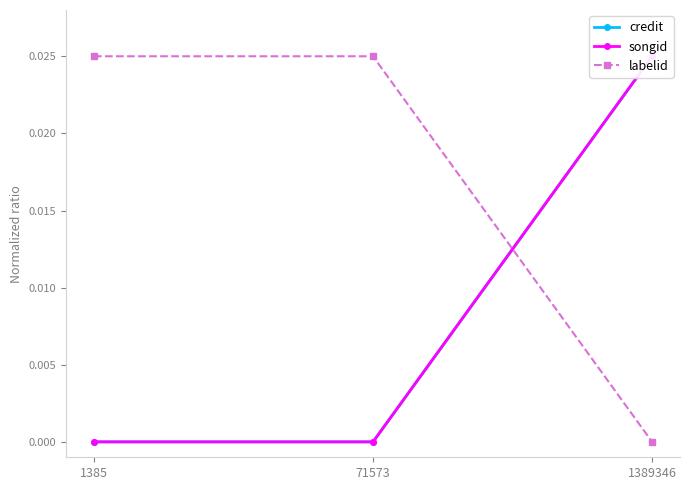

What are all the series names shown in the legend?

credit, songid, labelid